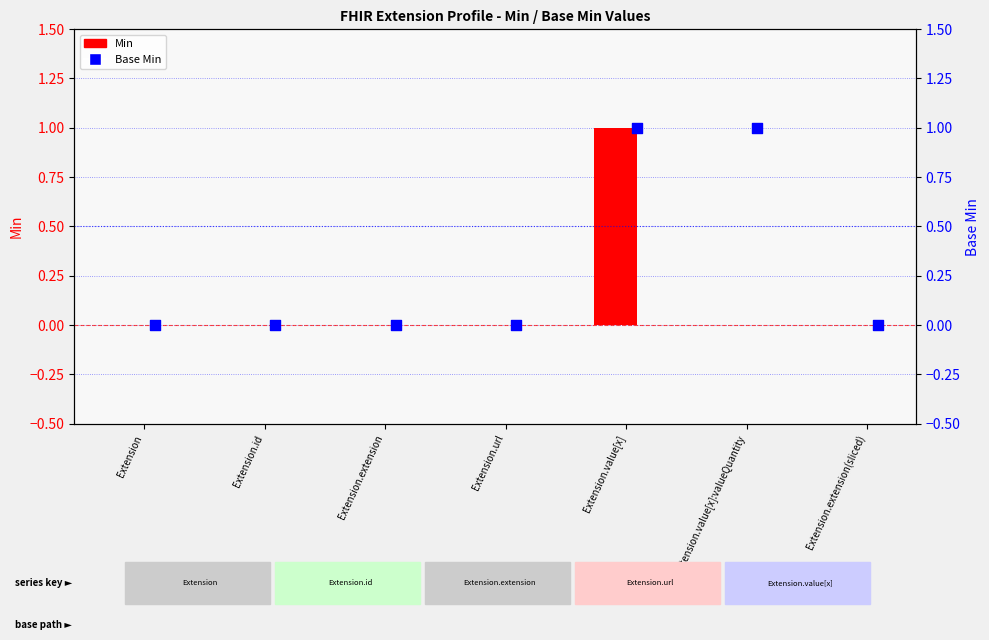

Which series has the largest total across all categories?

Base Min